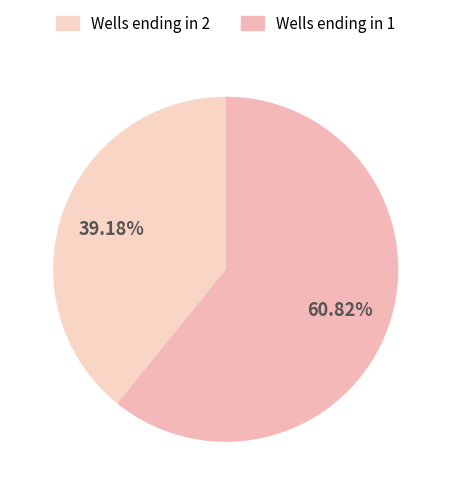

How many segments does this pie chart have?

2